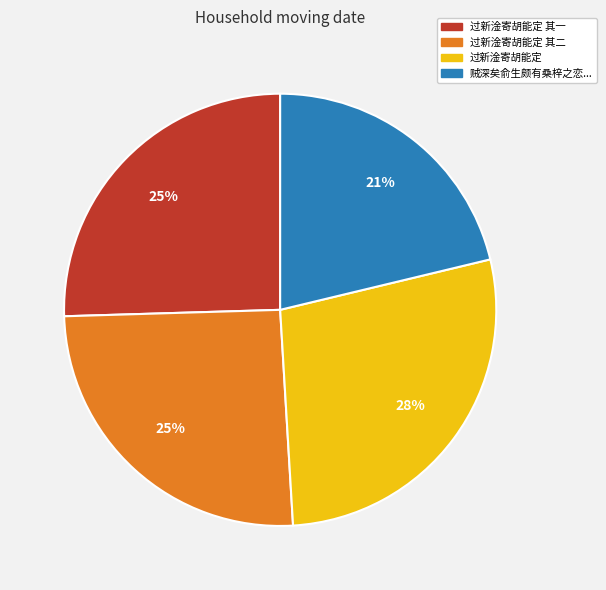

To the nearest percent, what portion does 过新淦寄胡能定 其一 represent?

25%